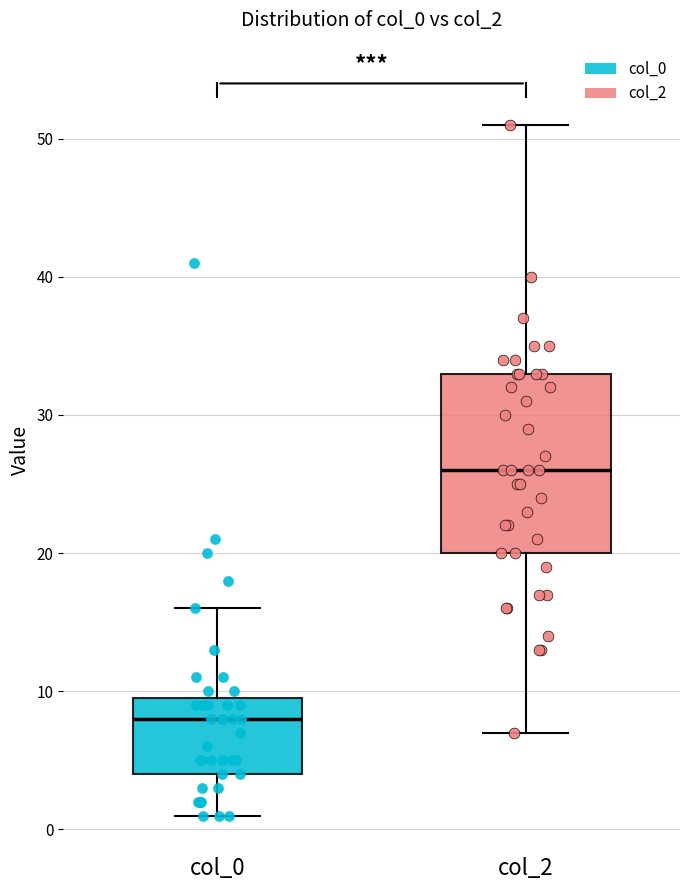

Reading left to right, read every box against the y-axis: the position of its median line, the range the box covers, and the ends of its whiskers. The values are not printed on the chart, so give them approximately, as read against the axis.

col_0: median 8, box 4 to 10, whiskers 1 to 16
col_2: median 26, box 20 to 33, whiskers 7 to 51